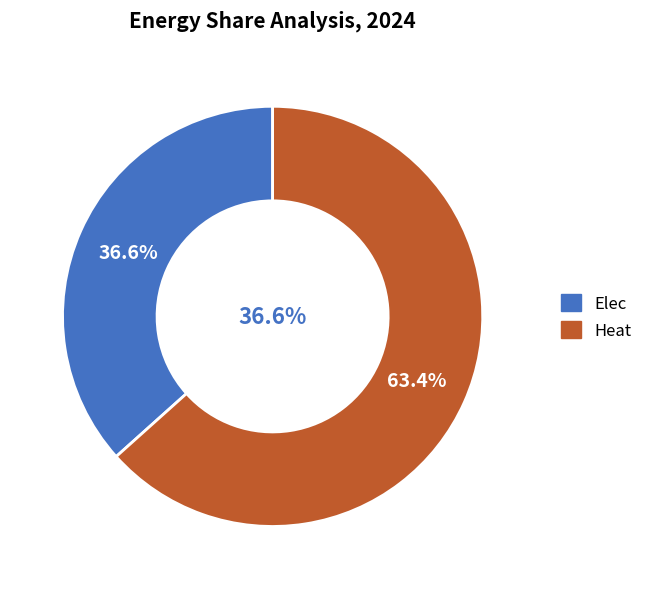

To the nearest percent, what is the combined percentage of Elec and Heat?

100%